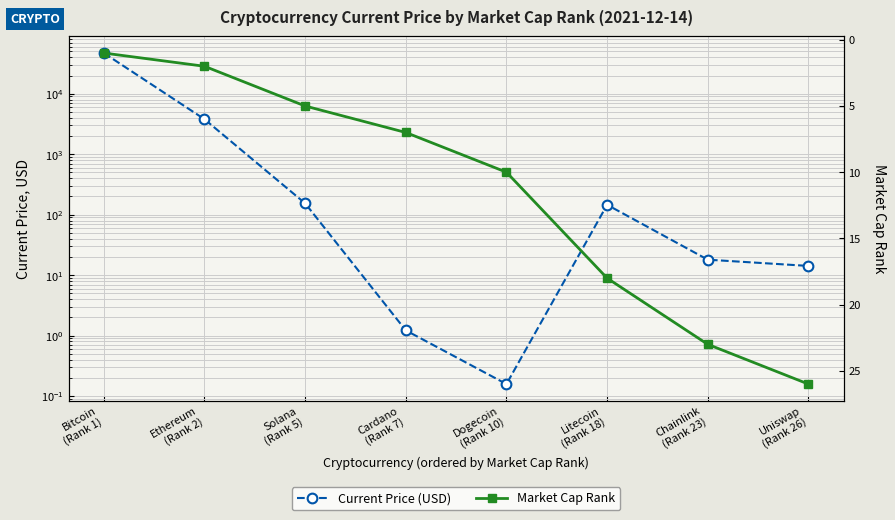

What is the label of the 8th point from the right?

Bitcoin
(Rank 1)